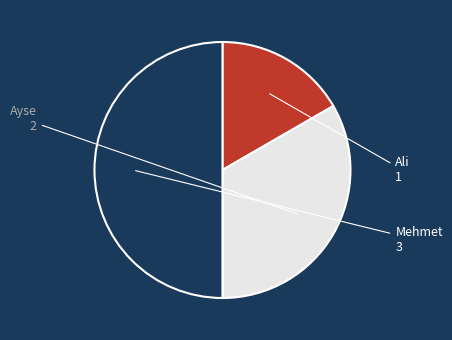

Does Ayse account for over 50% of the chart?

No